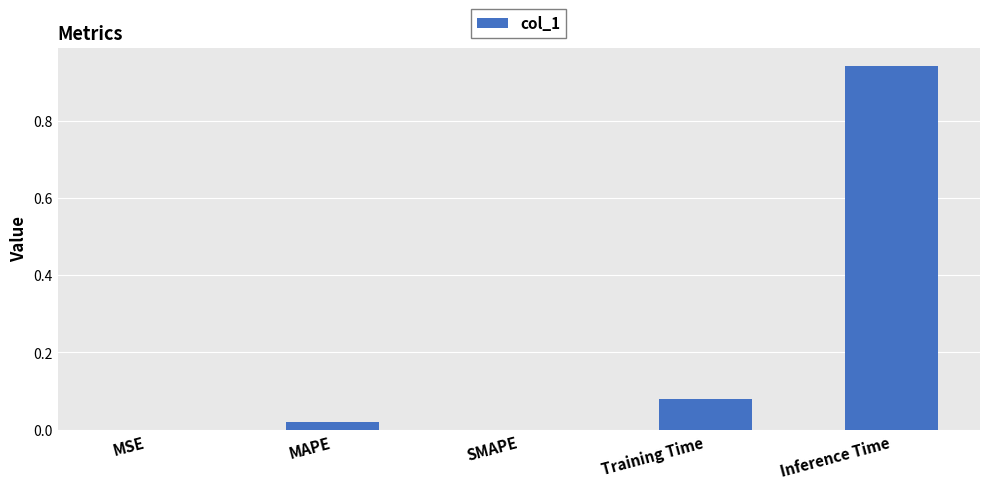

The chart shows a value of 1.6 at Inference Time. True or false?

False